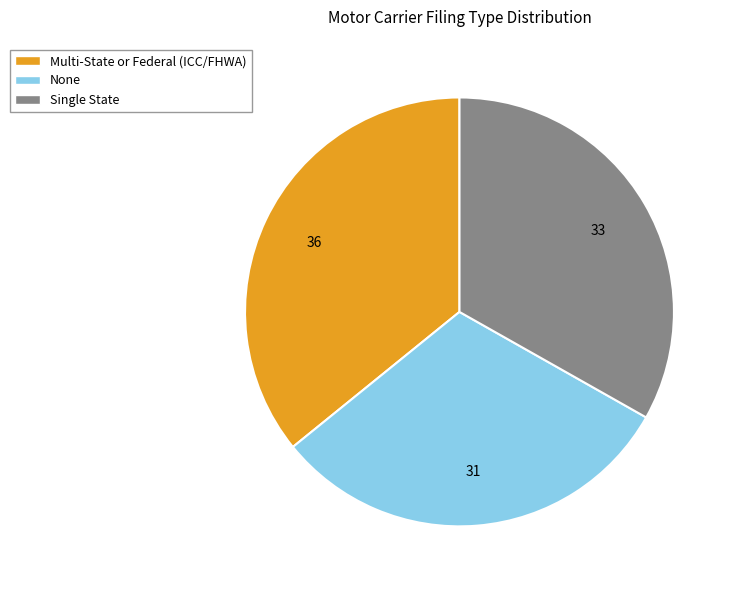

The None slice represents 31% of the pie. True or false?

True